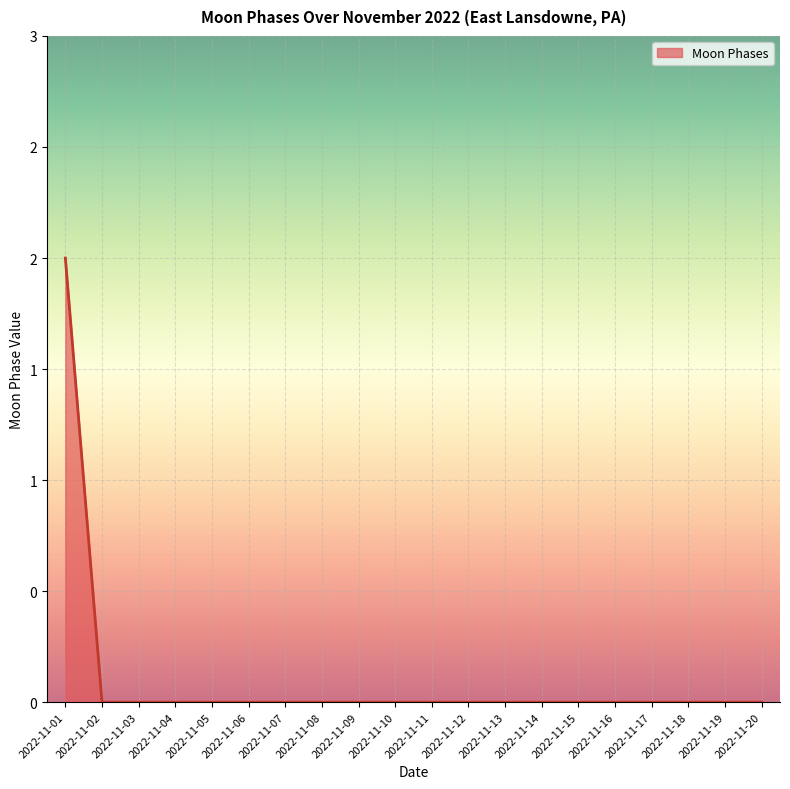

List the labels in order of value, largest first.

2022-11-01, 2022-11-02, 2022-11-03, 2022-11-04, 2022-11-05, 2022-11-06, 2022-11-07, 2022-11-08, 2022-11-09, 2022-11-10, 2022-11-11, 2022-11-12, 2022-11-13, 2022-11-14, 2022-11-15, 2022-11-16, 2022-11-17, 2022-11-18, 2022-11-19, 2022-11-20